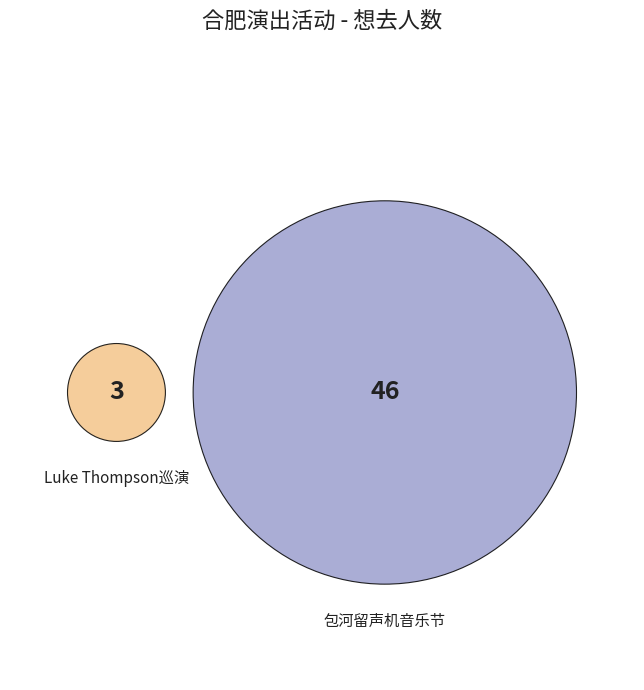

Rank the categories by value from highest to lowest.

合肥·首届包河留声机音乐节—《菊次郎的夏天》久石让钢琴曲梦幻之旅演奏会, 合肥·新西兰·治愈系民谣歌手Luke Thompson2024中国巡演